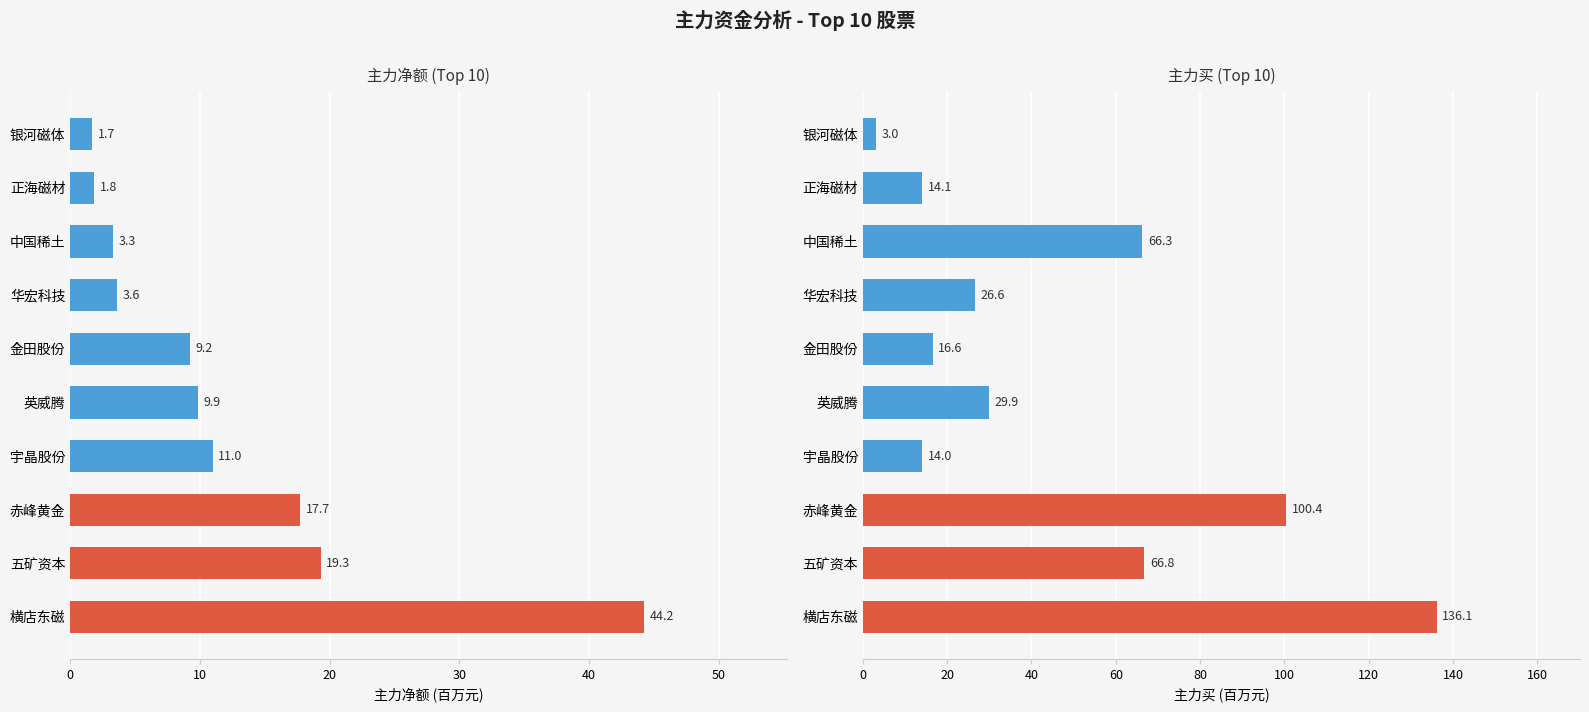

Which series changed the most between 宇晶股份 and 中国稀土?

主力买